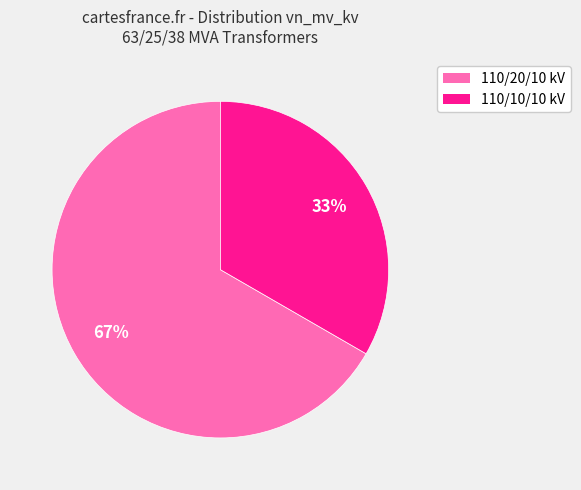

Which slice is the smallest?

110/10/10 kV